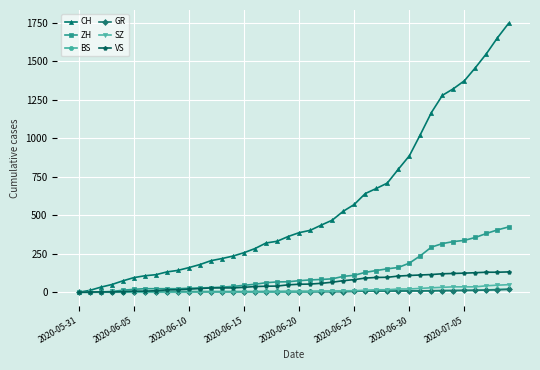

Which series has the largest total across all categories?

CH